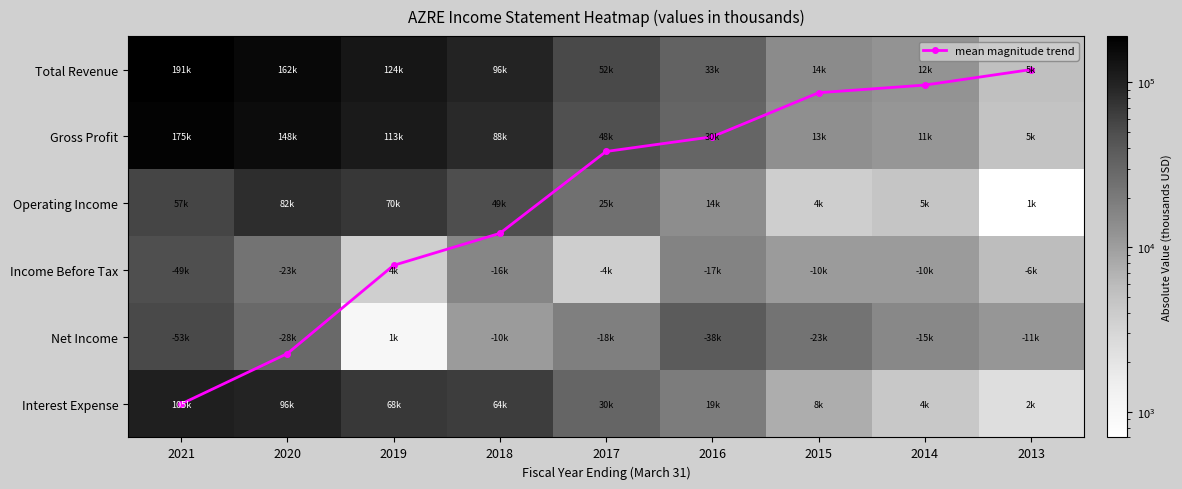

Rank the series by their maximum value, from highest to lowest.

Total Revenue, Gross Profit, Interest Expense, Operating Income, Net Income, Income Before Tax, mean magnitude trend